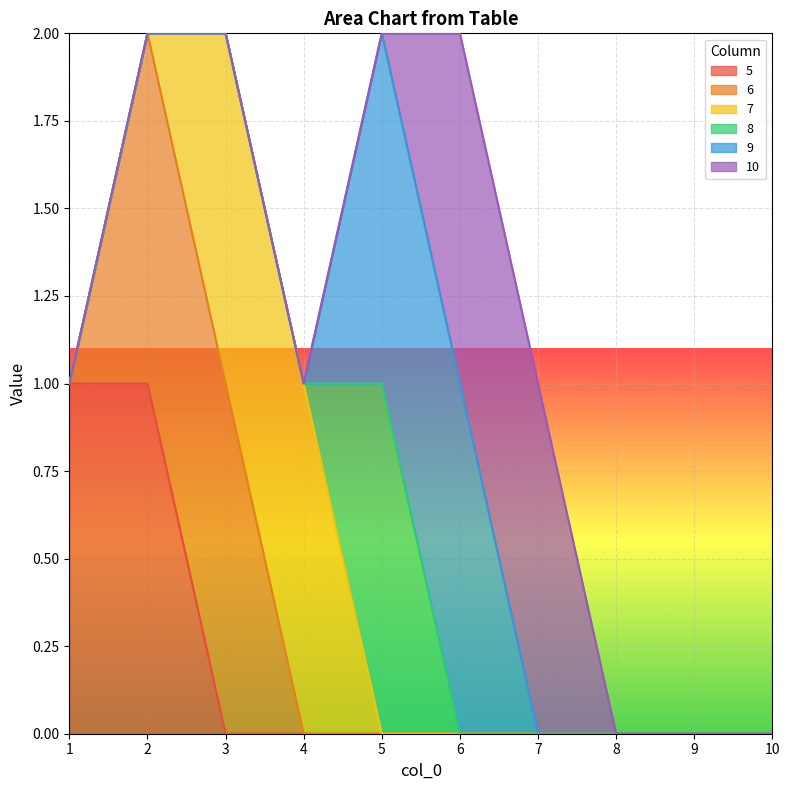

How many data points does each series have?

10